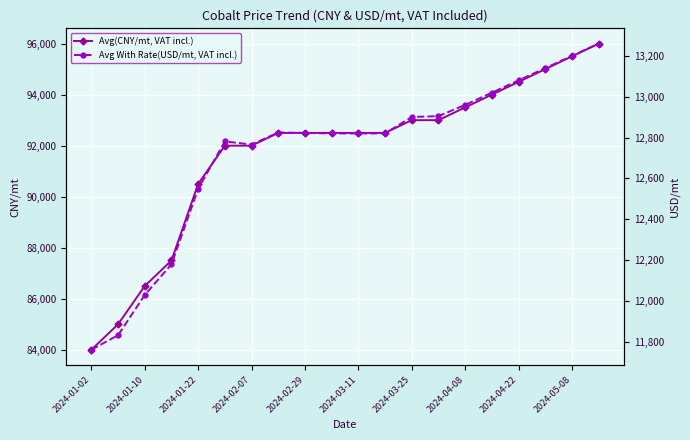

The value of Avg(CNY/mt, VAT incl.) at 2024-04-08 is 125785.9. True or false?

False